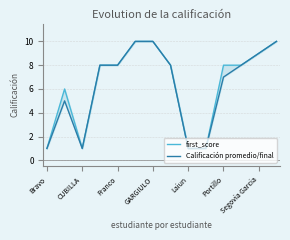

Is this an area chart (filled region under the line)?

No